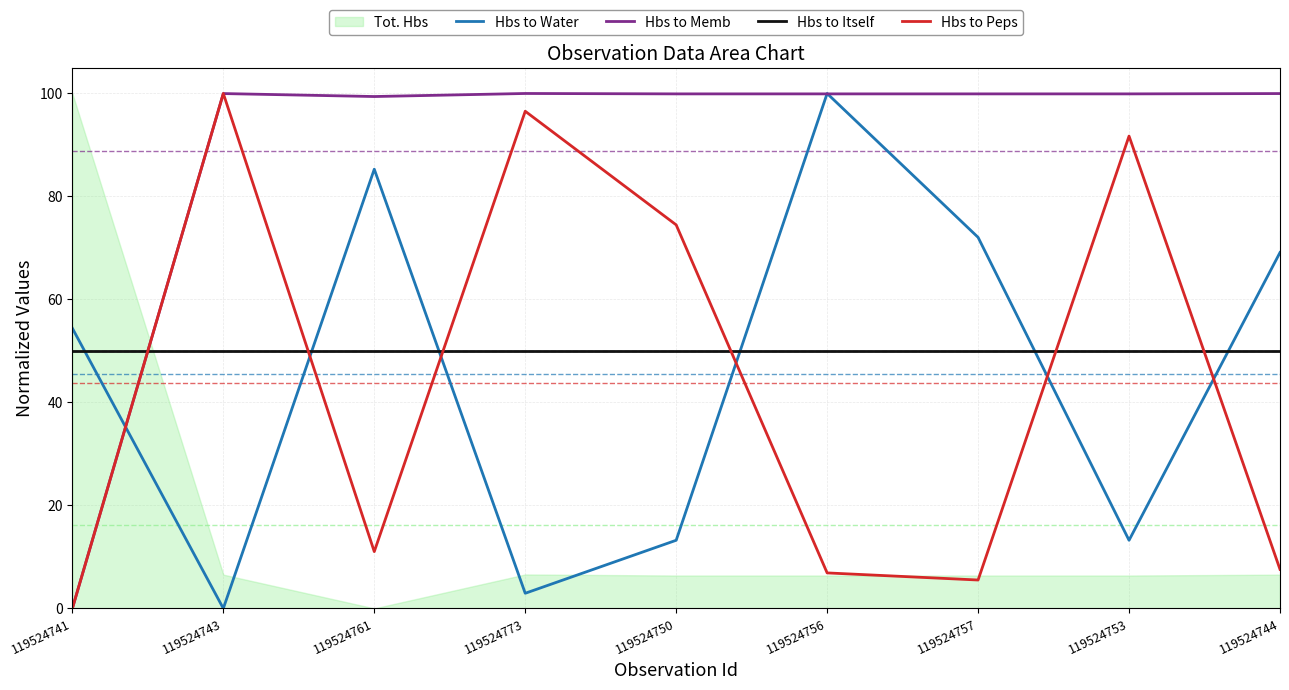

What is the label of the 4th point from the left?

119524773